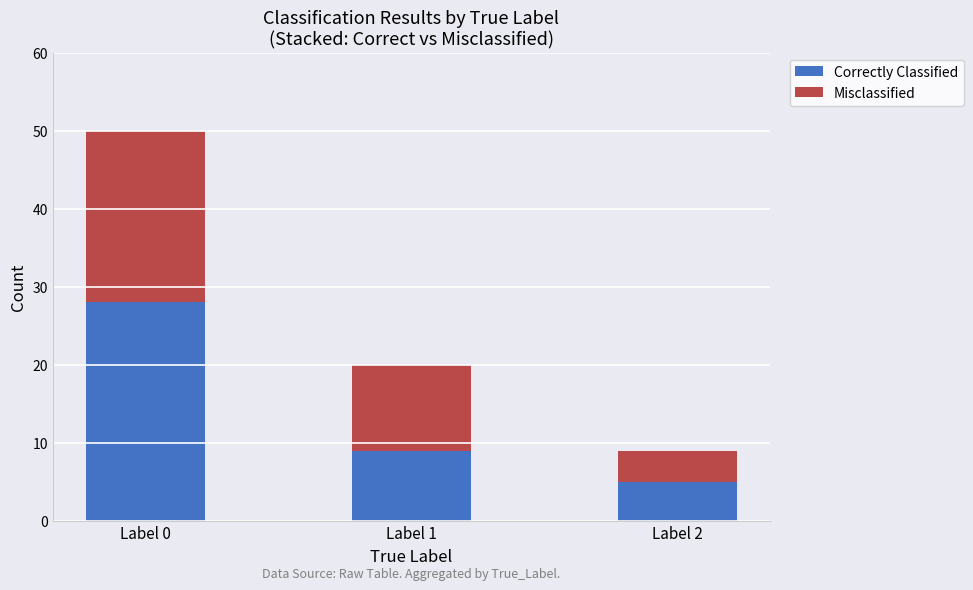

Where is Correctly Classified nearest to the value 16?

Label 1